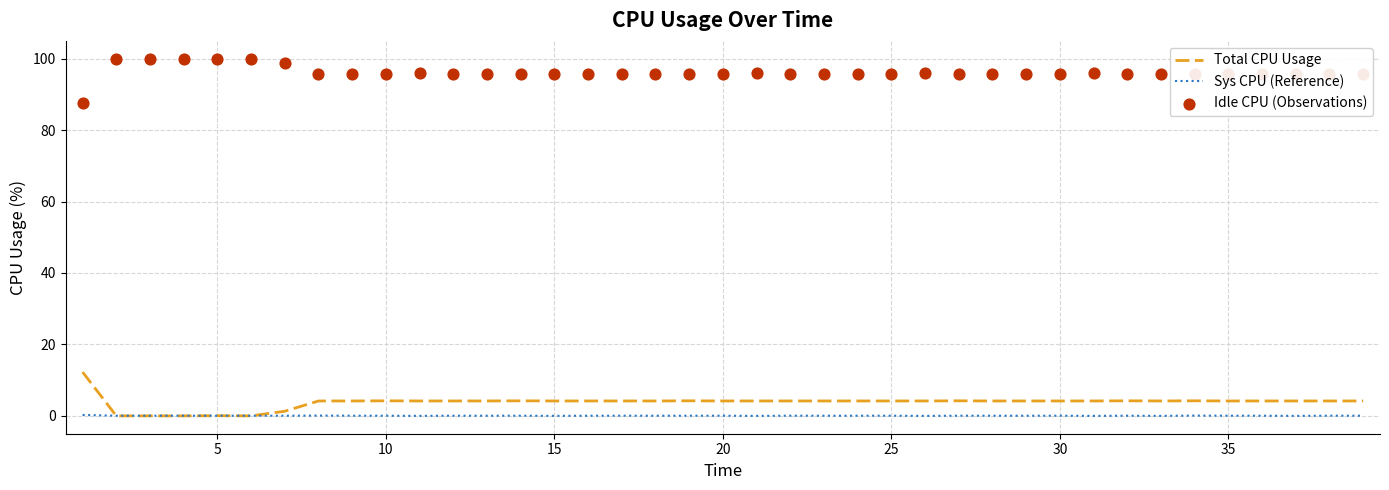

Is the value of Idle CPU (Observations) at 36 greater than the value of Sys CPU (Reference) at 31?

Yes